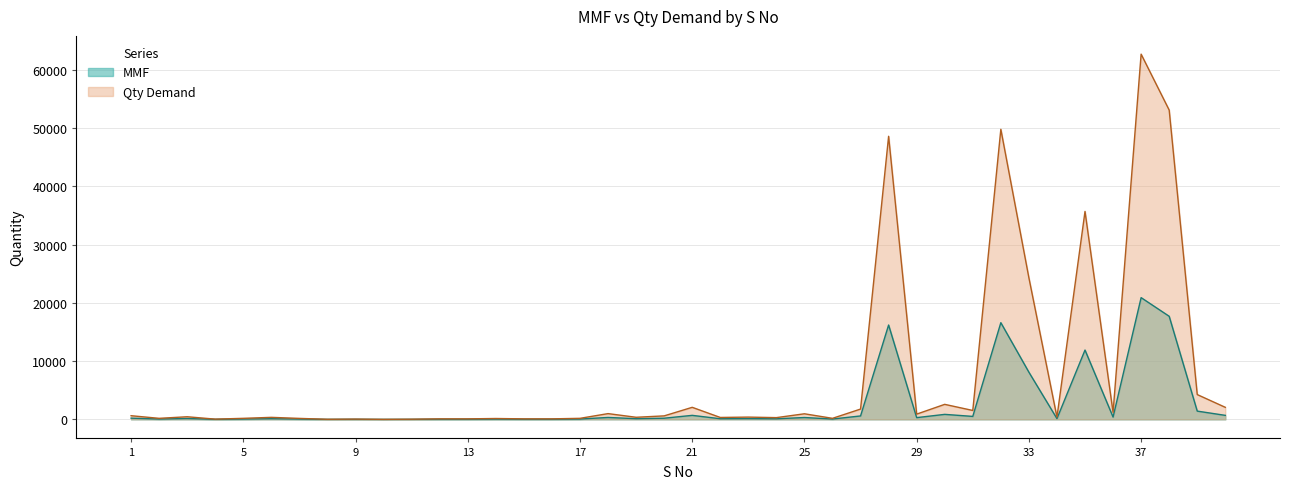

What is the value of the Qty Demand point at the 5th from the left?

180